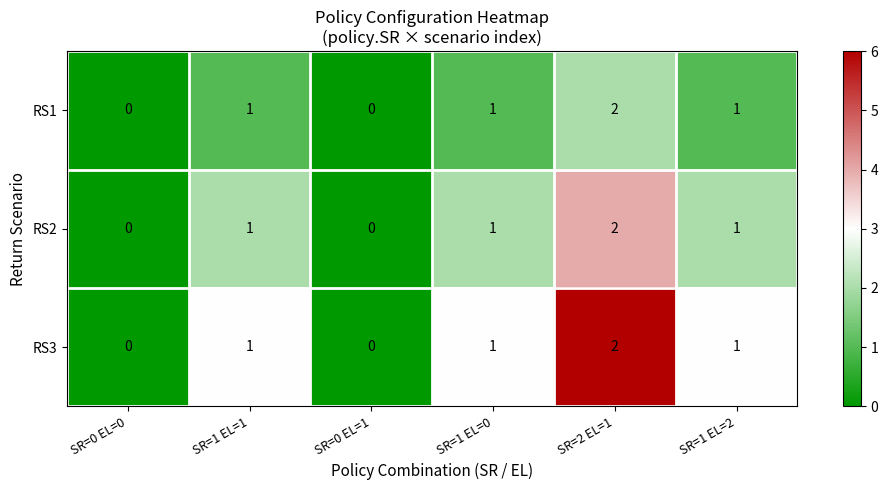

What is the sum of all RS3 values?

5